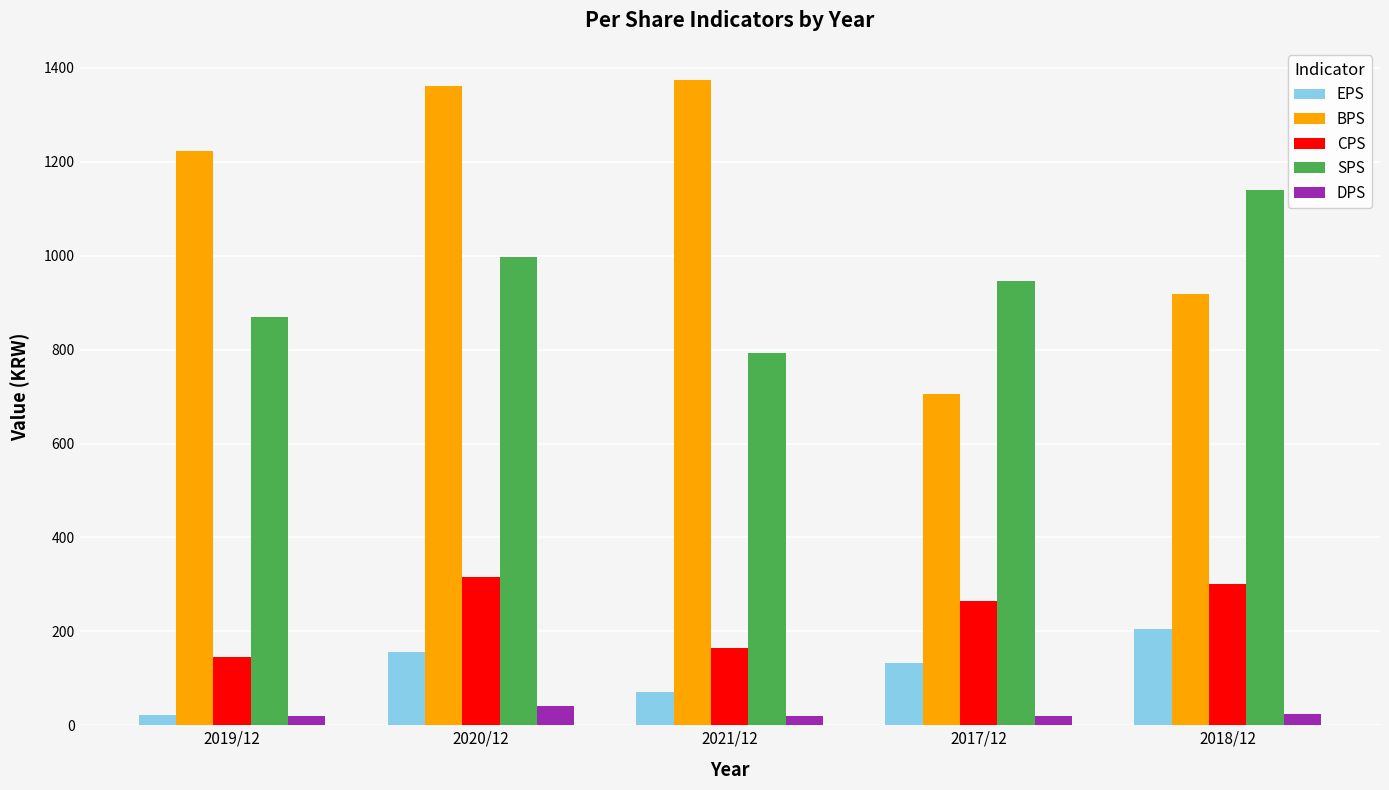

How many groups of bars are there?

5